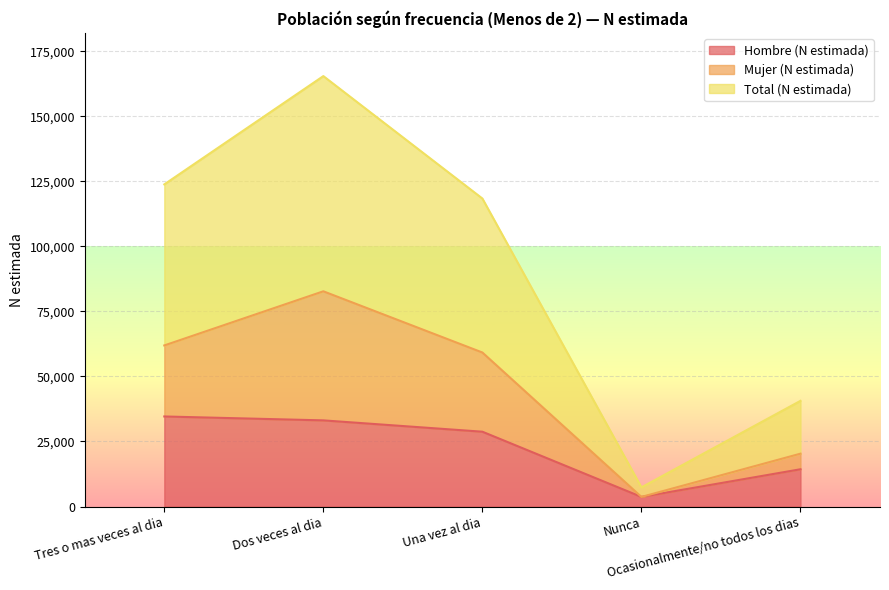

What is the lowest value of the Hombre (N estimada) series?

3685